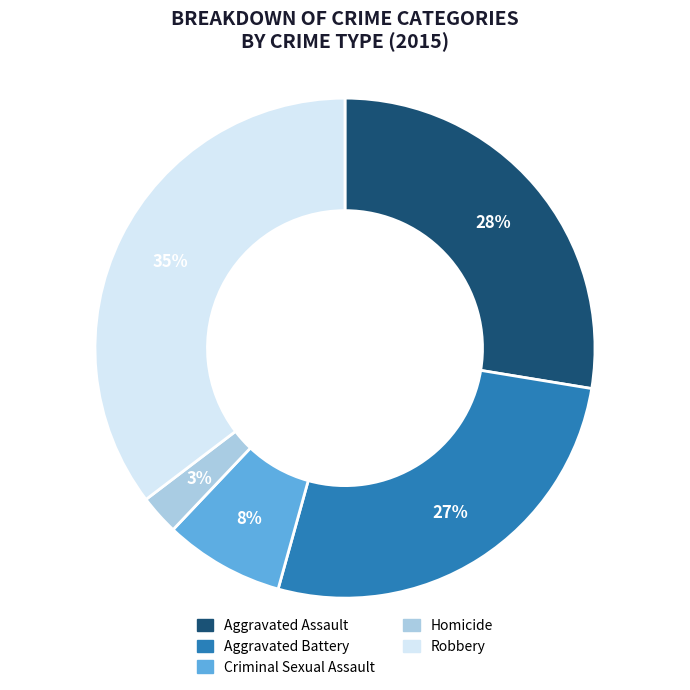

True or false: Robbery accounts for 22% of the total.

False